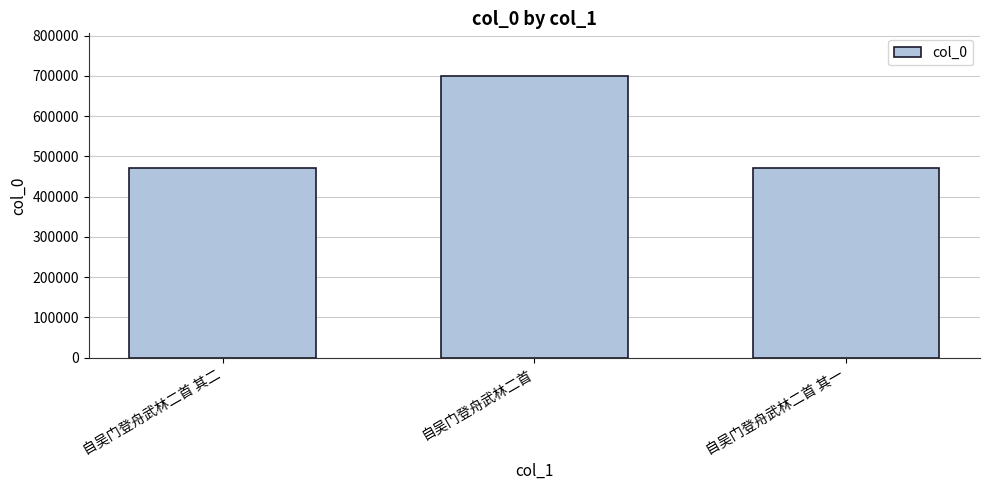

What is the average value?

547361